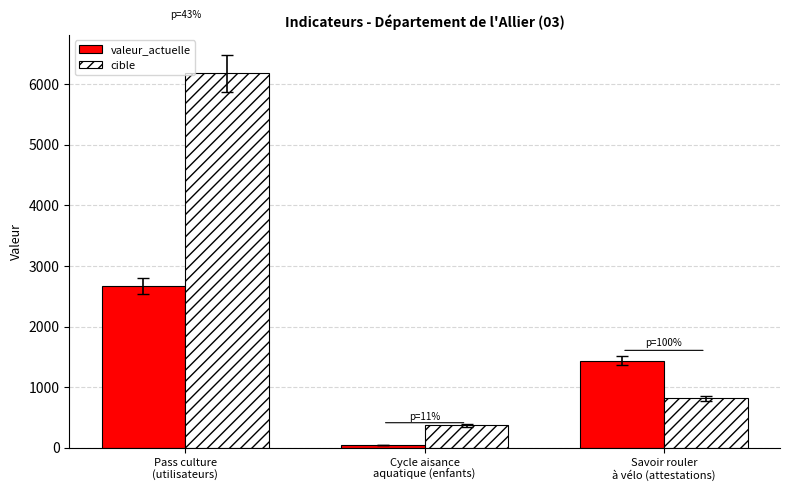

The value of cible at Cycle aisance
aquatique (enfants) is 112. True or false?

False